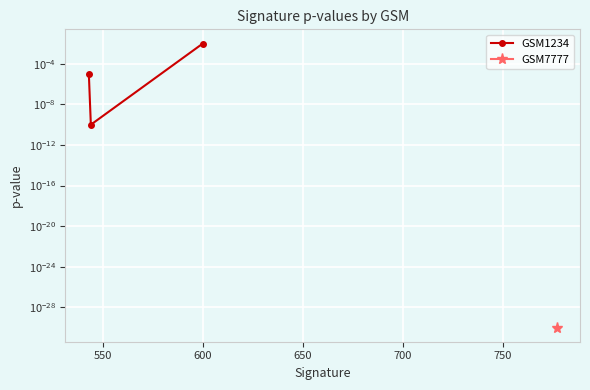

The chart shows a value of 0.0 at 600. True or false?

True